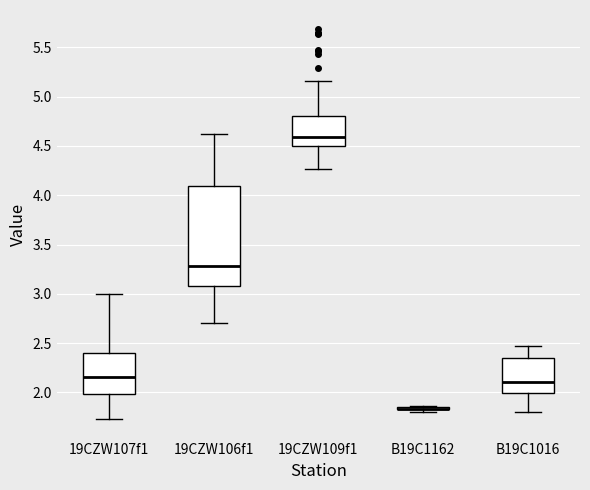

Which box is the tallest, from its lower edge to its upper edge?

19CZW106f1